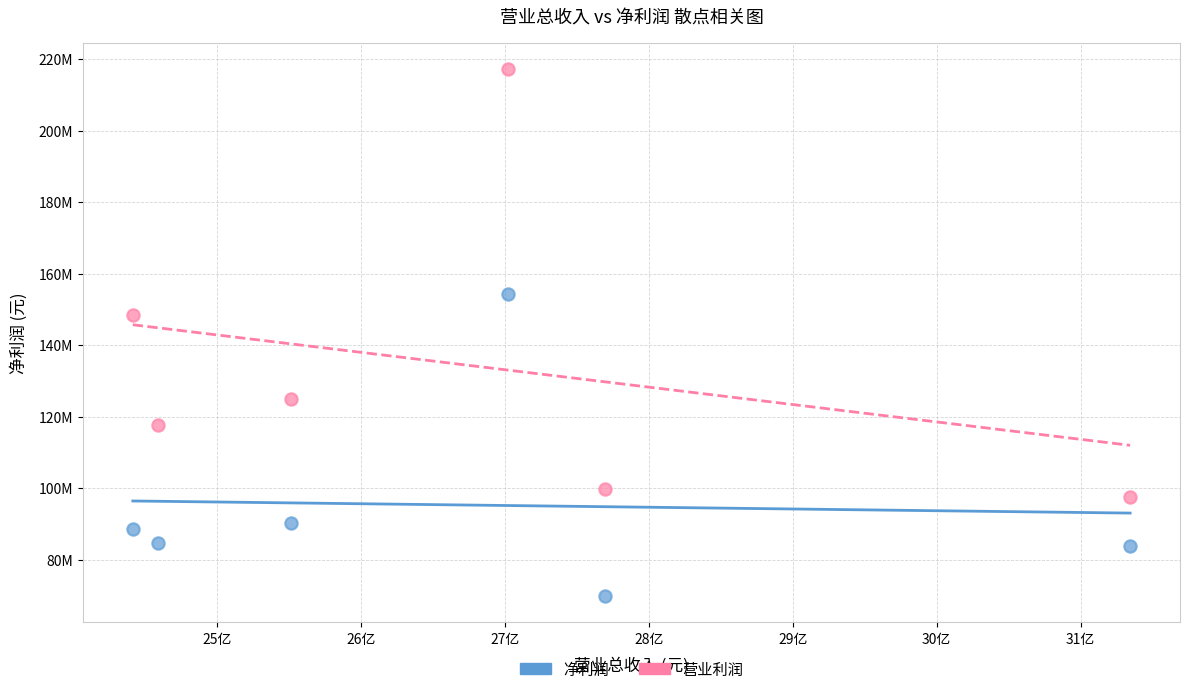

Which series has the widest spread of Y values?

营业利润